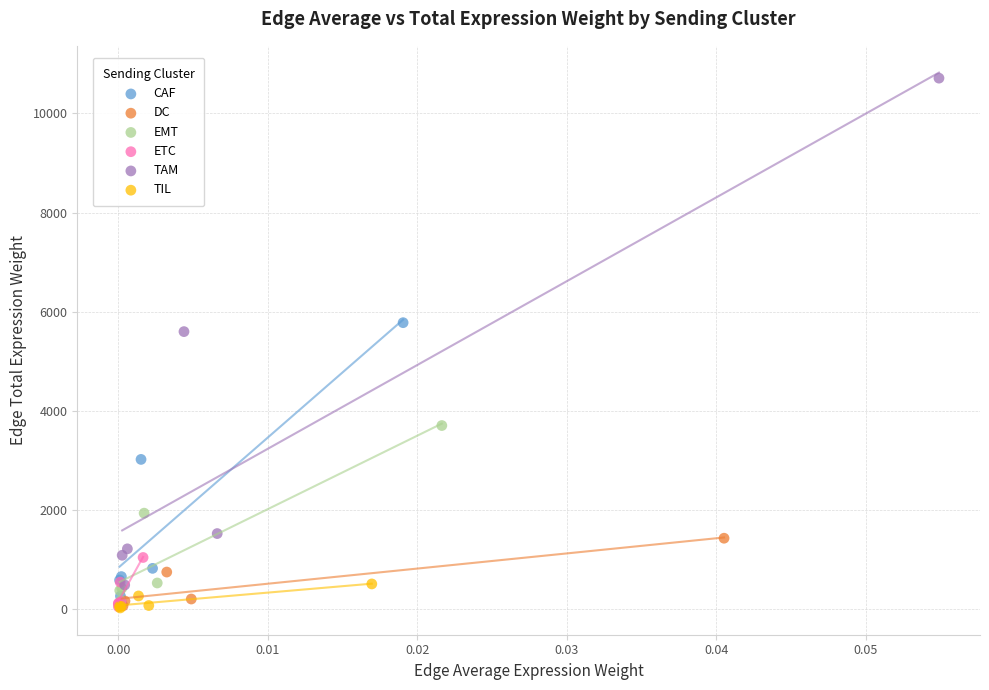

What are all the series names shown in the legend?

CAF, DC, EMT, ETC, TAM, TIL